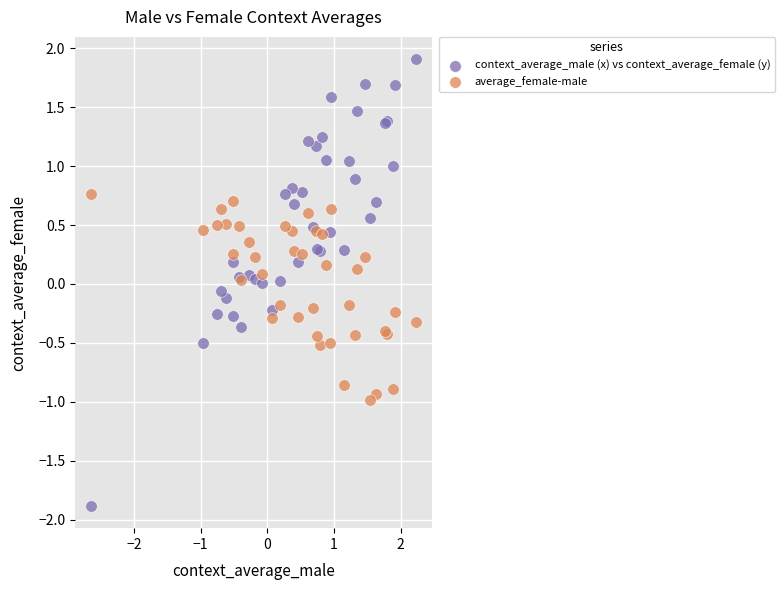

Which series reaches the maximum Y coordinate?

context_average_male (x) vs context_average_female (y)